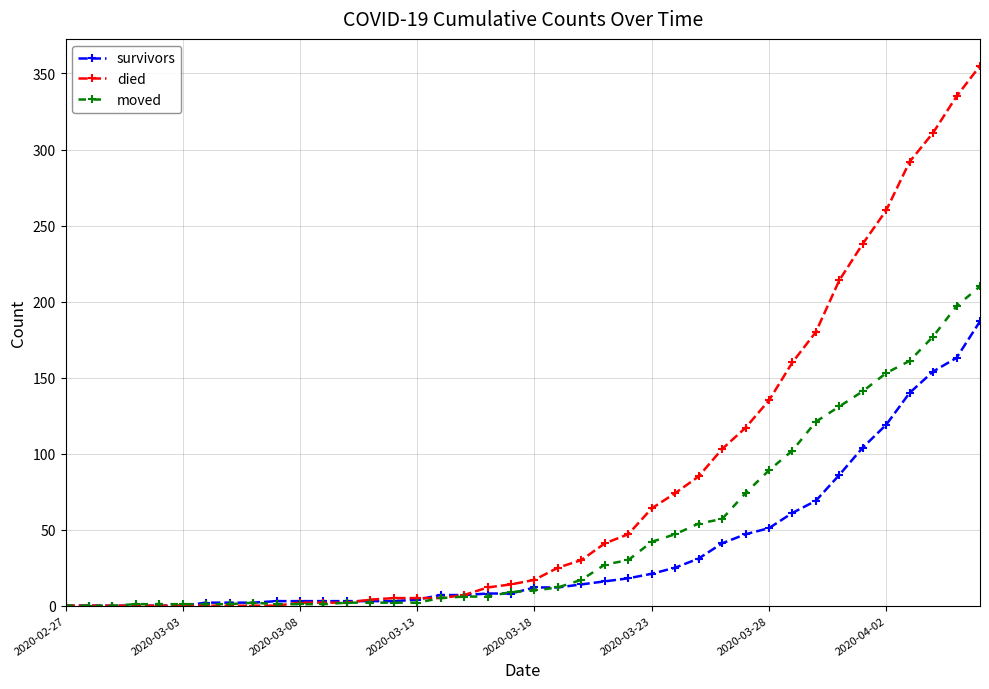

Which series has the widest spread of values?

died